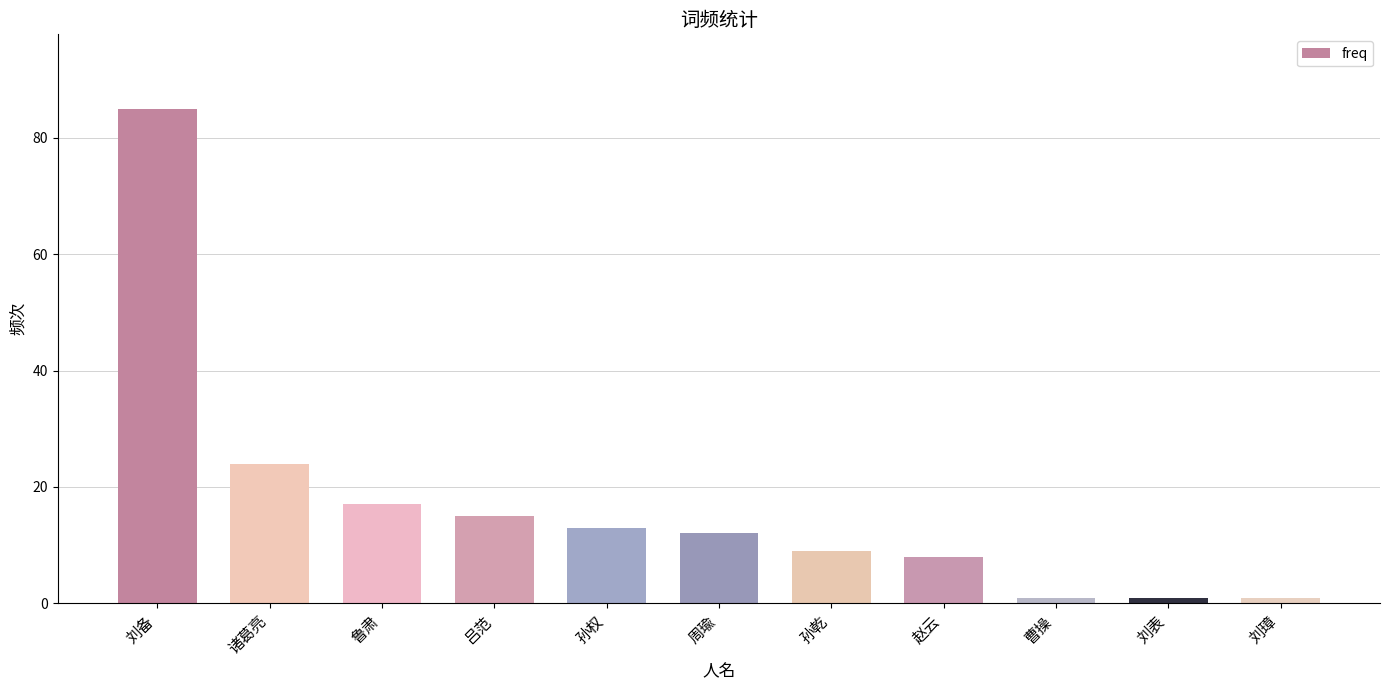

The value at 孙乾 is 4. True or false?

False